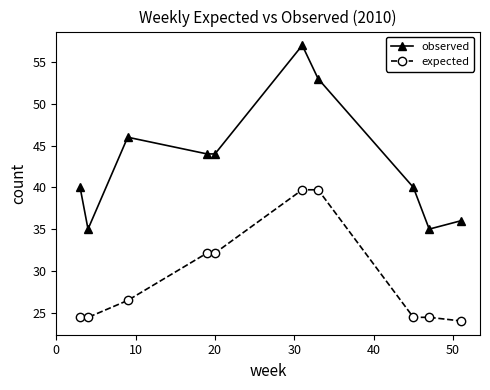

What is the value of the observed point at the 2nd from the left?

35.0